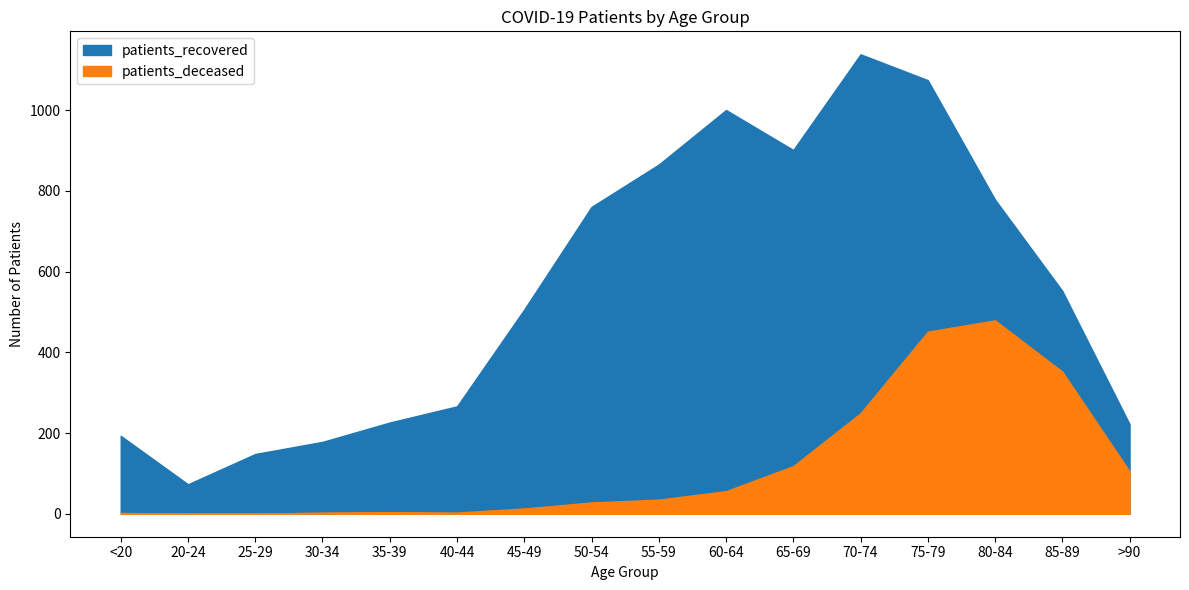

The value of patients_recovered at 20-24 is 73. True or false?

True